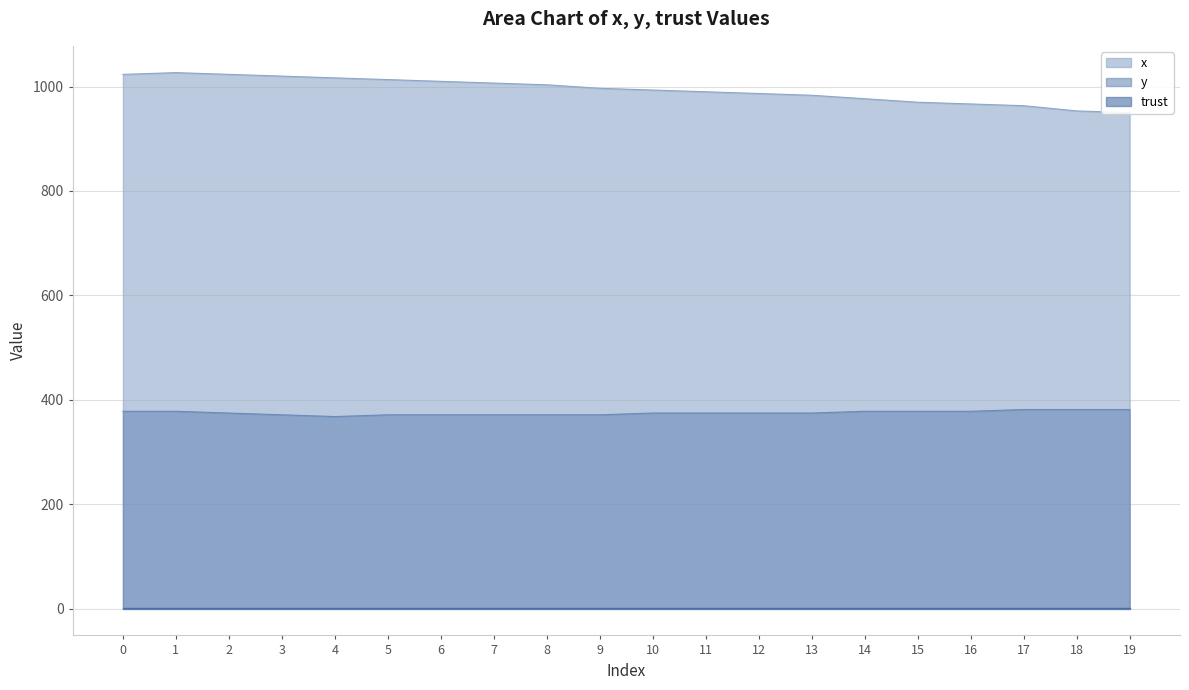

What is the value of the y point at the 8th from the left?

371.2